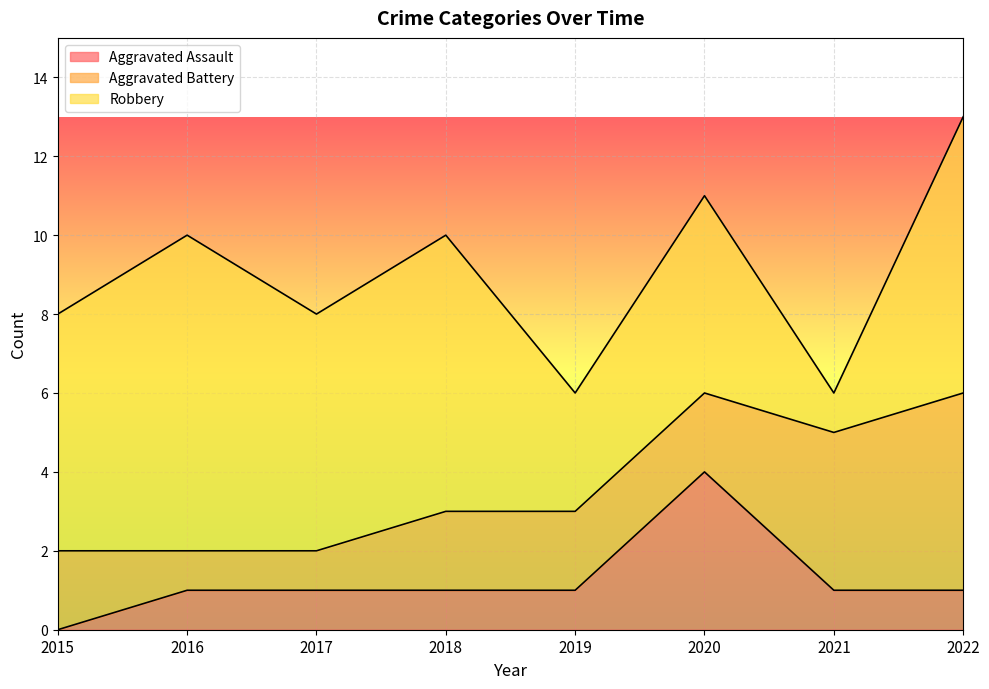

What is the maximum value shown in the chart?

8